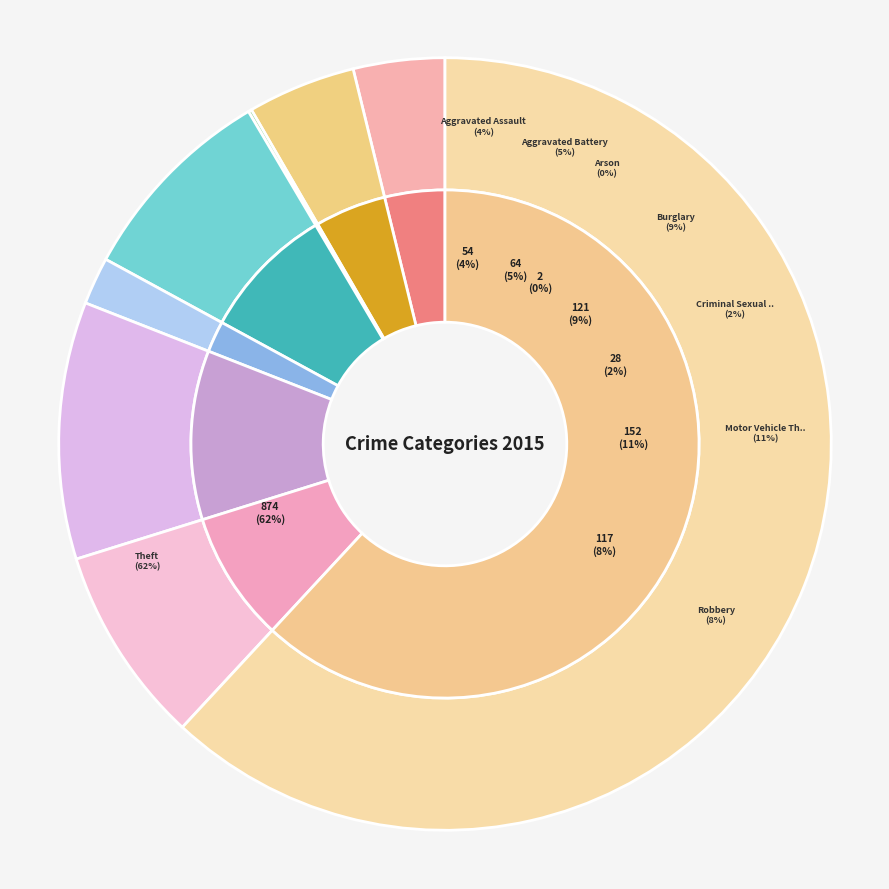

What is the ratio of the value at Robbery to the value at Aggravated Battery?

1.8